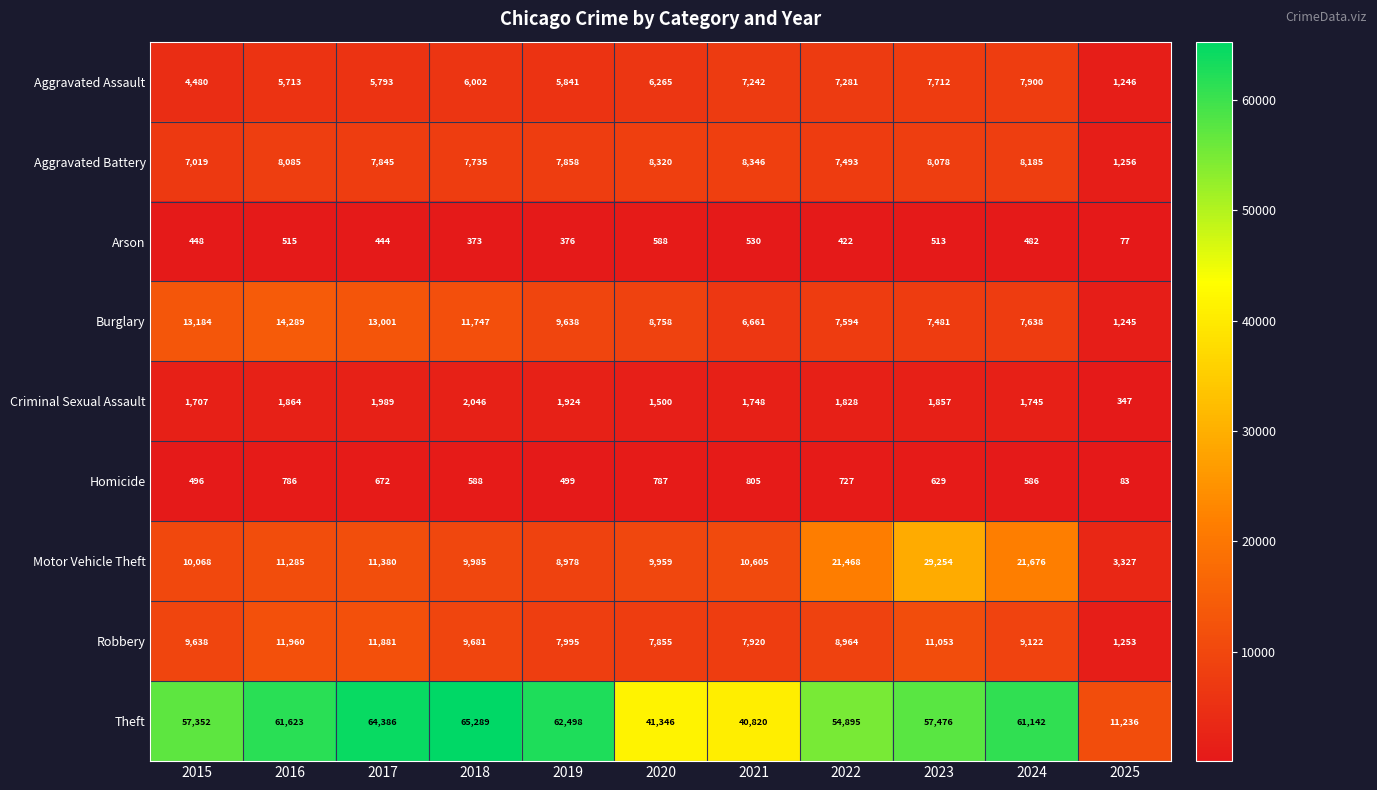

What is the sum of all Theft values?

578063